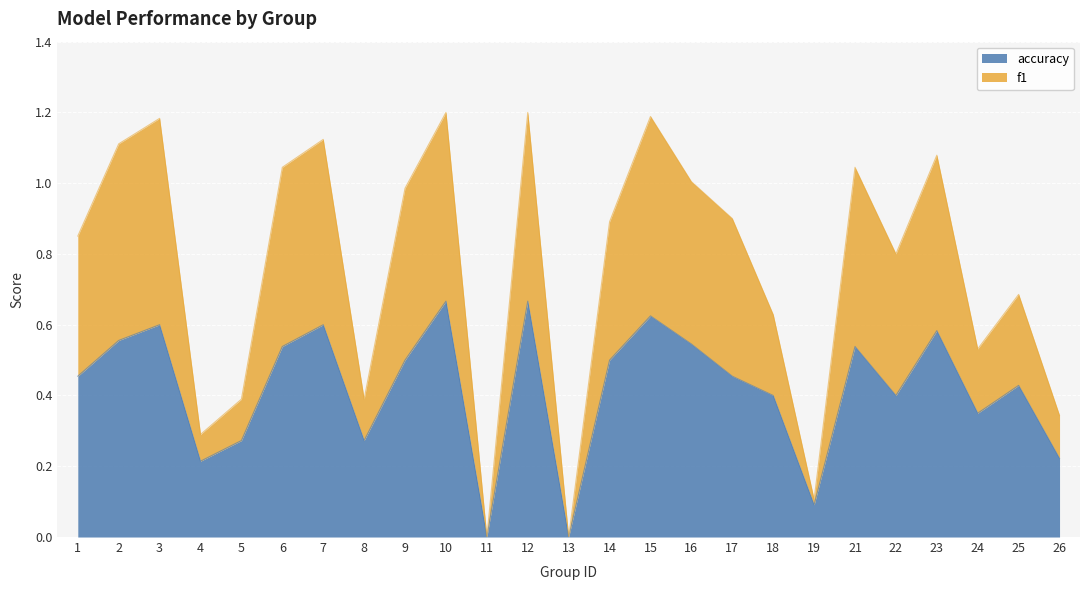

How many lines are shown in the chart?

2